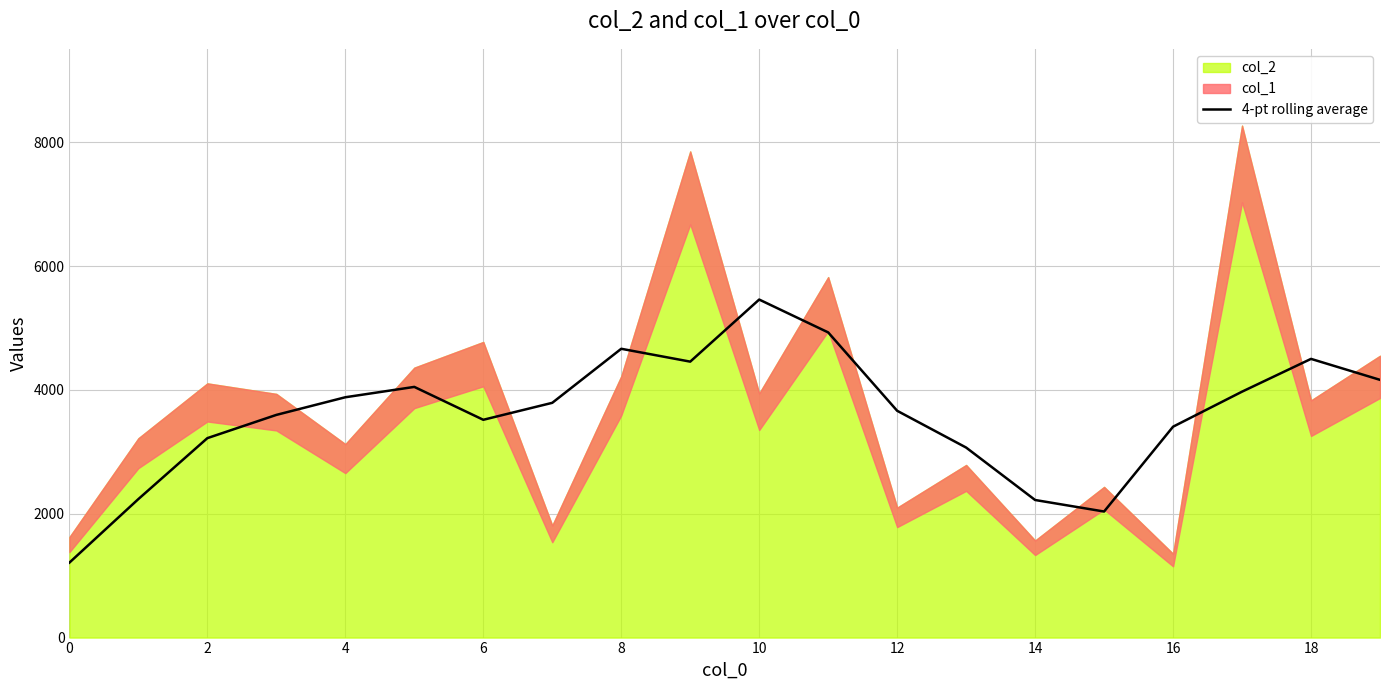

How many points are lower than both their immediate neighbors (excluding endpoints)?

3